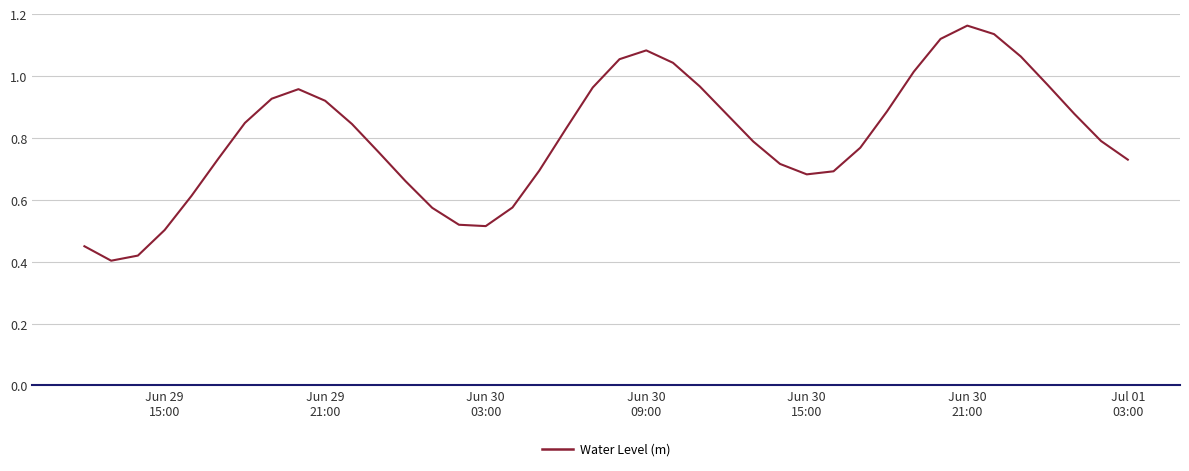

How many series are shown in this chart?

1